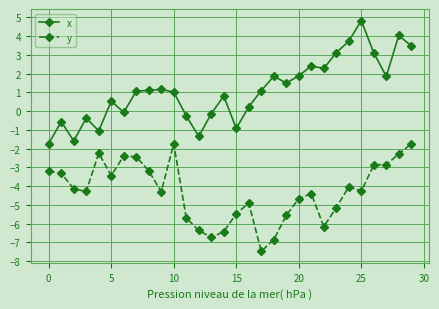

What is the sum of all y values?

-128.6